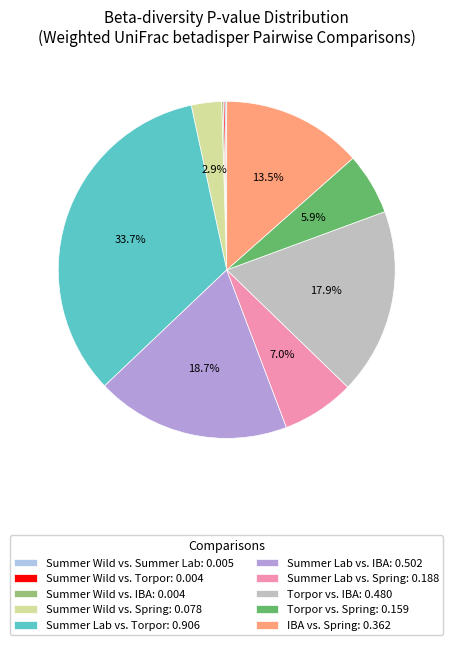

To the nearest percent, what is the difference between the largest and smallest slice percentages?

34%